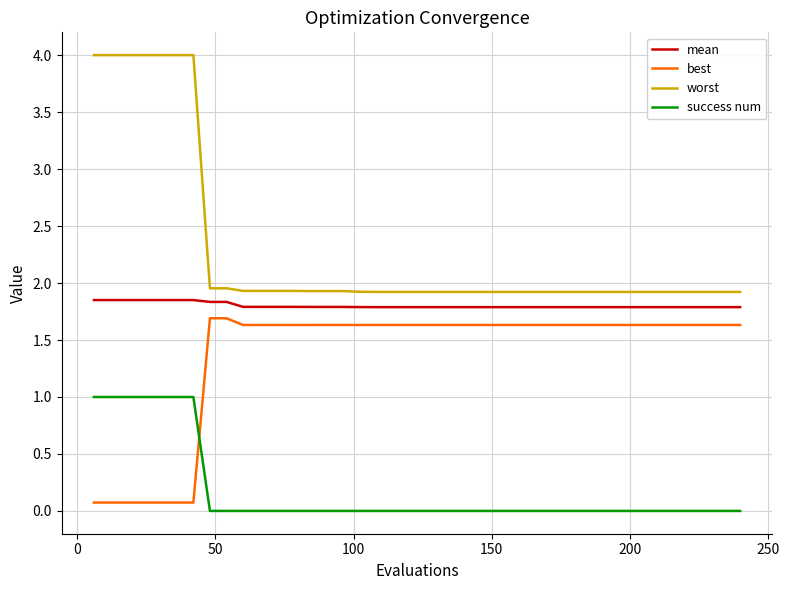

True or false: worst and mean cross at least once.

False